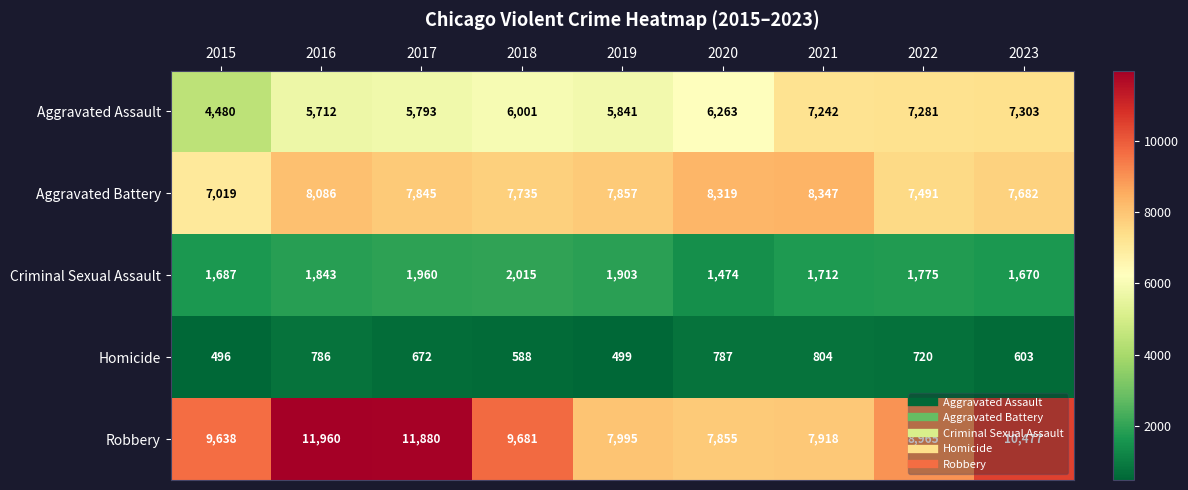

Between 2015 and 2019, which series saw the biggest shift?

Robbery